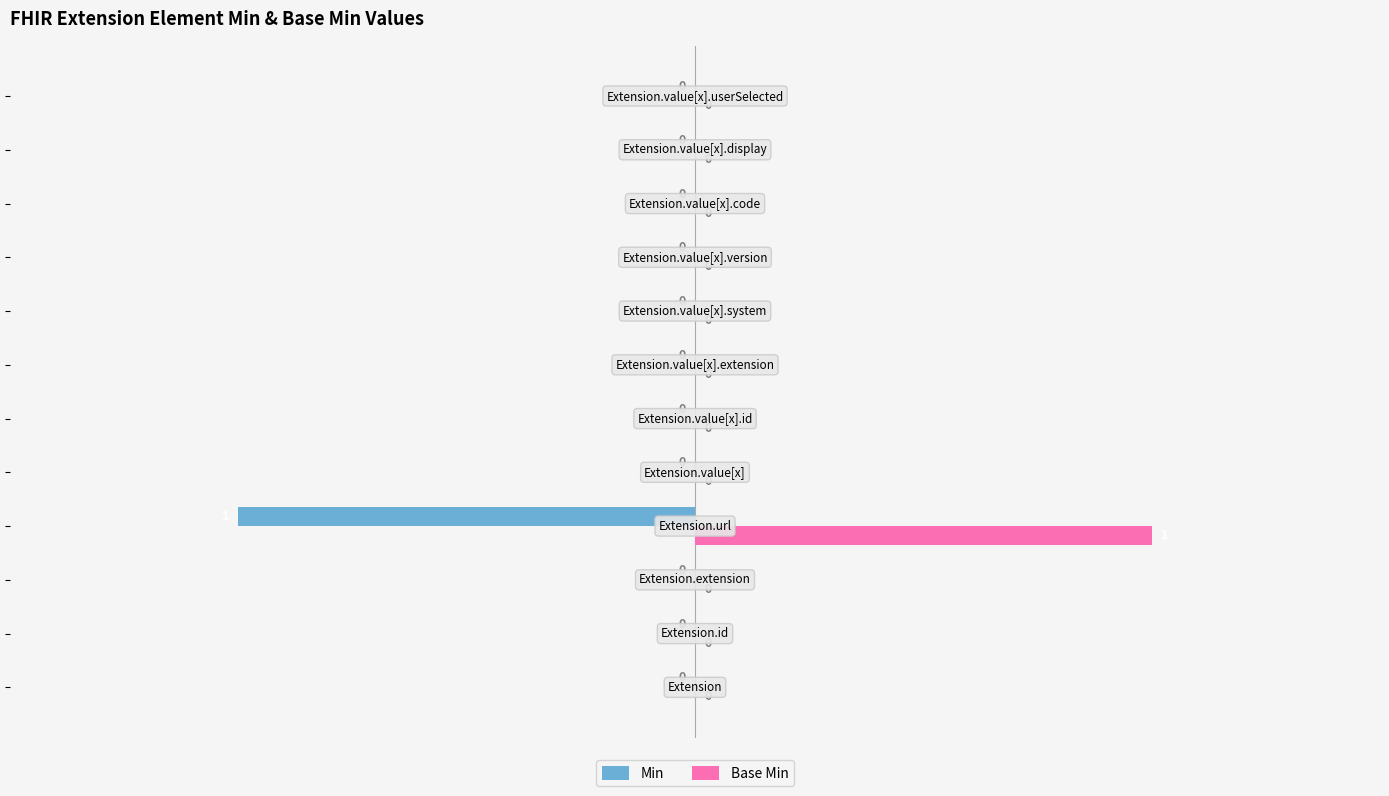

What is the sum of all Min values?

-1